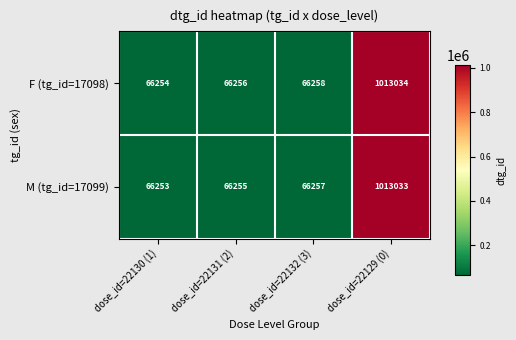

Which category has the lowest value across all series?

dose_id=22130 (1)